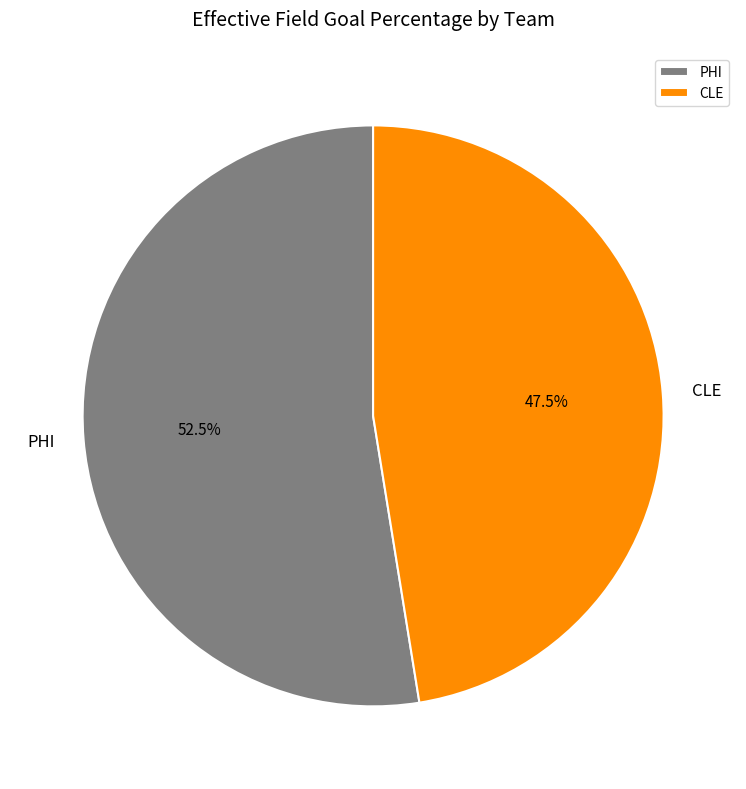

Between CLE and PHI, which is larger?

PHI